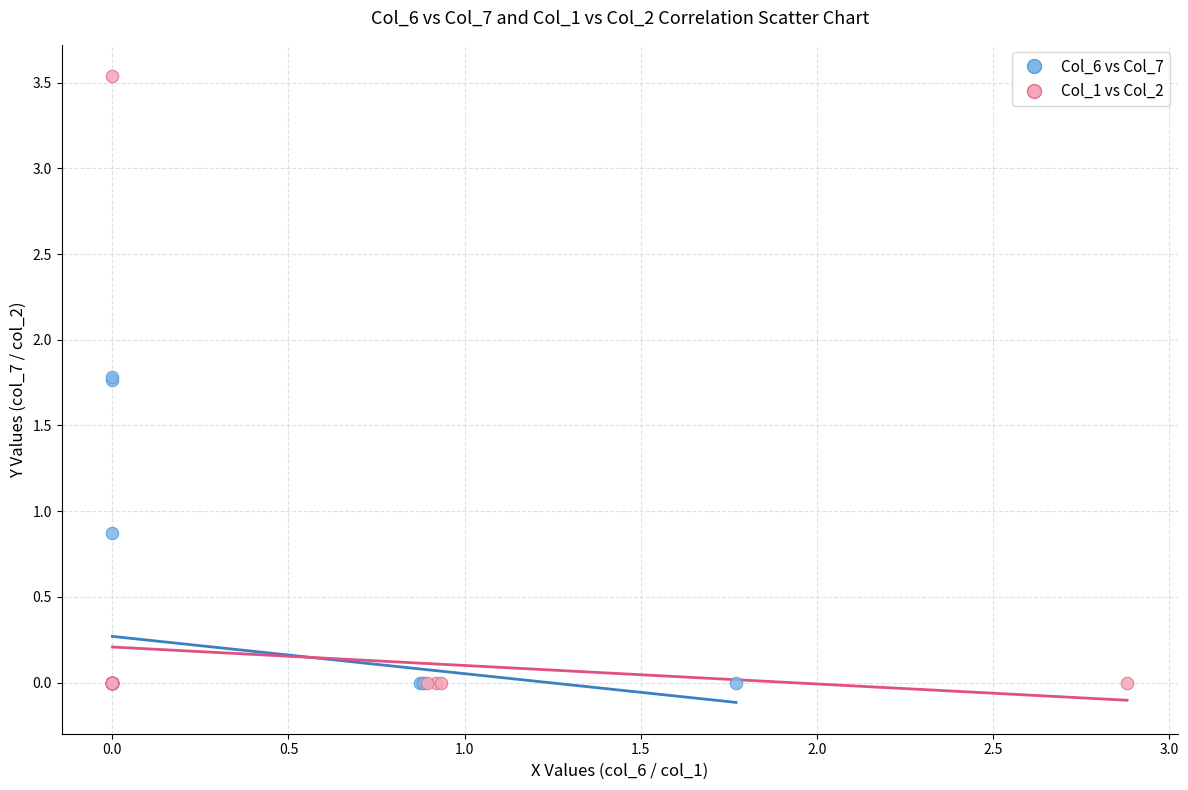

Which series reaches the maximum Y coordinate?

Col_1 vs Col_2